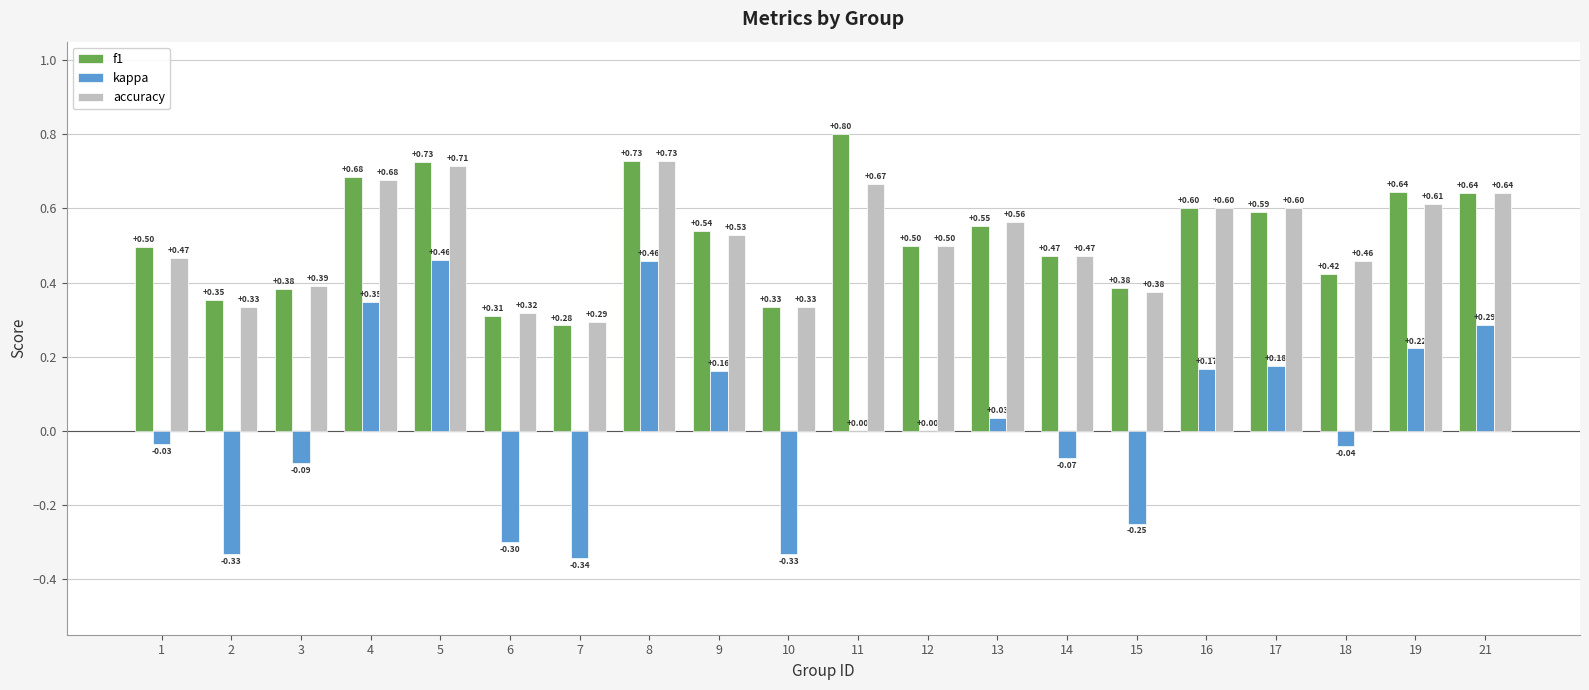

What is the sum of the accuracy values at 12 and 11?

1.2